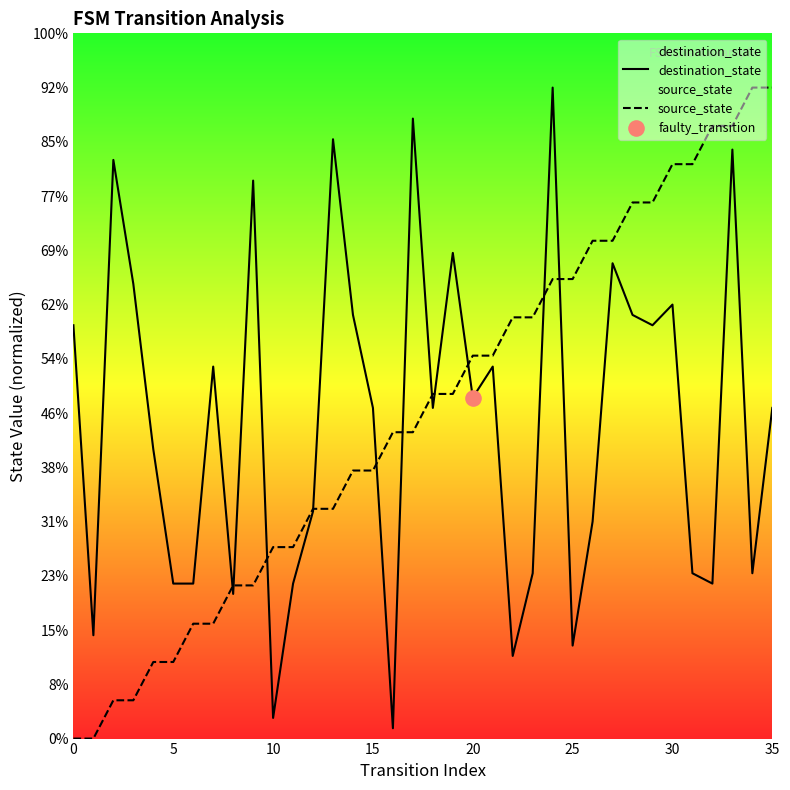

Is the value of destination_state at 33 greater than the value of source_state at 13?

Yes